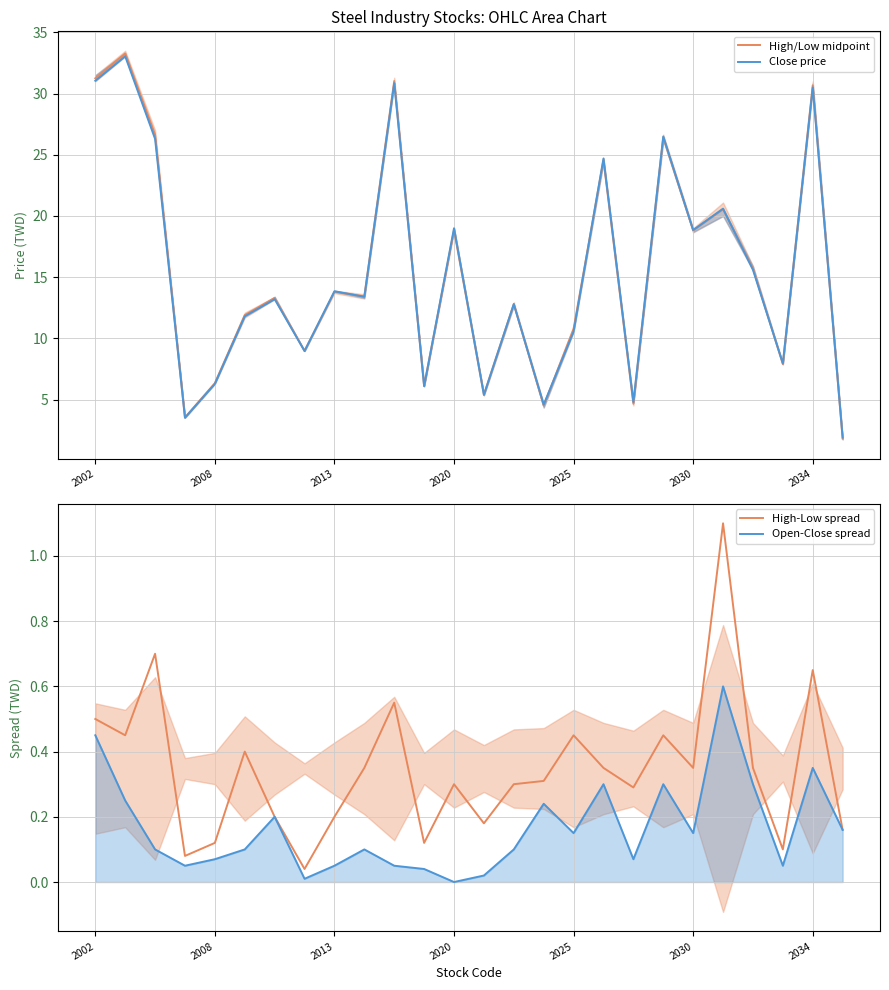

The High-Low spread series shows 0.3 at 15. True or false?

True